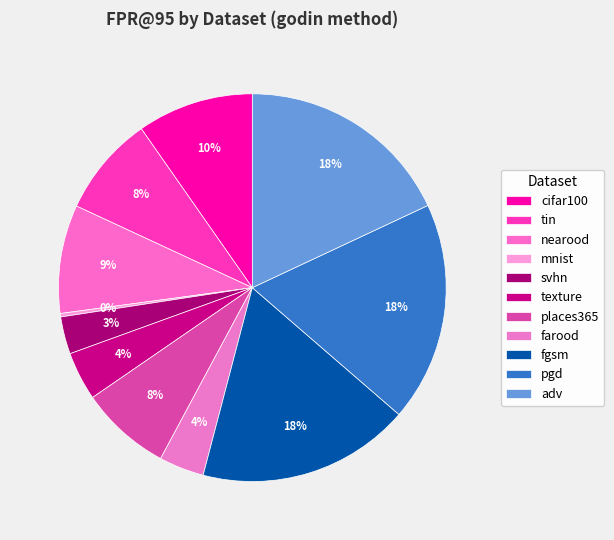

To the nearest percent, what is the difference between the largest and smallest slice percentages?

18%